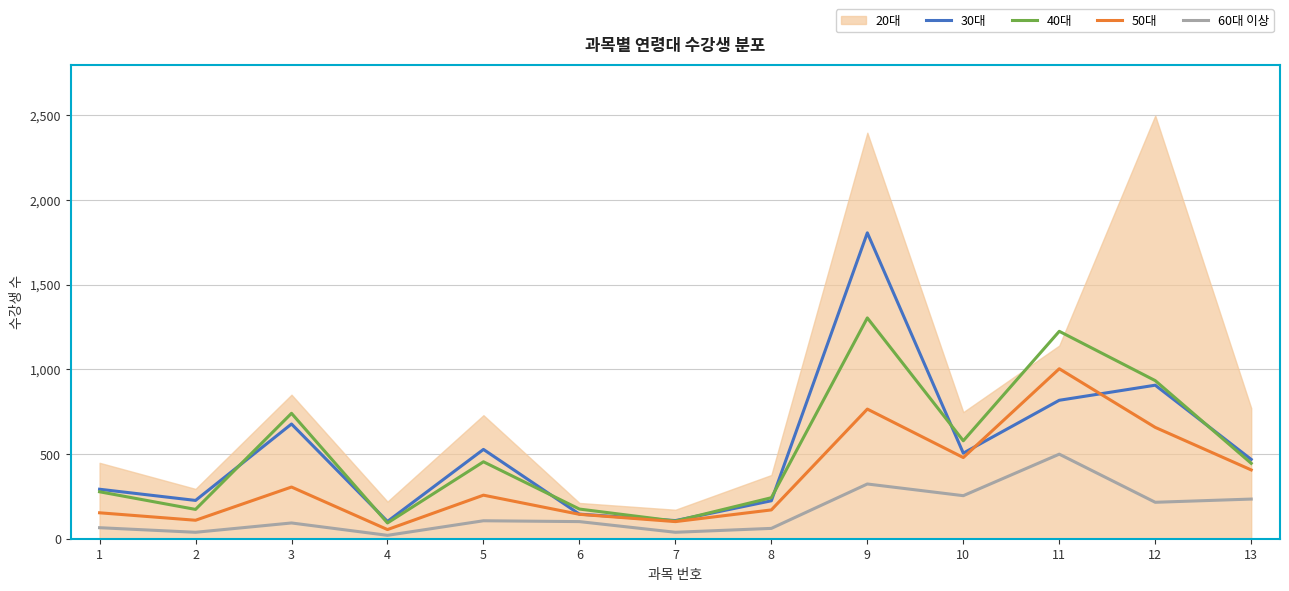

True or false: 60대 이상 and 30대 cross at least once.

False